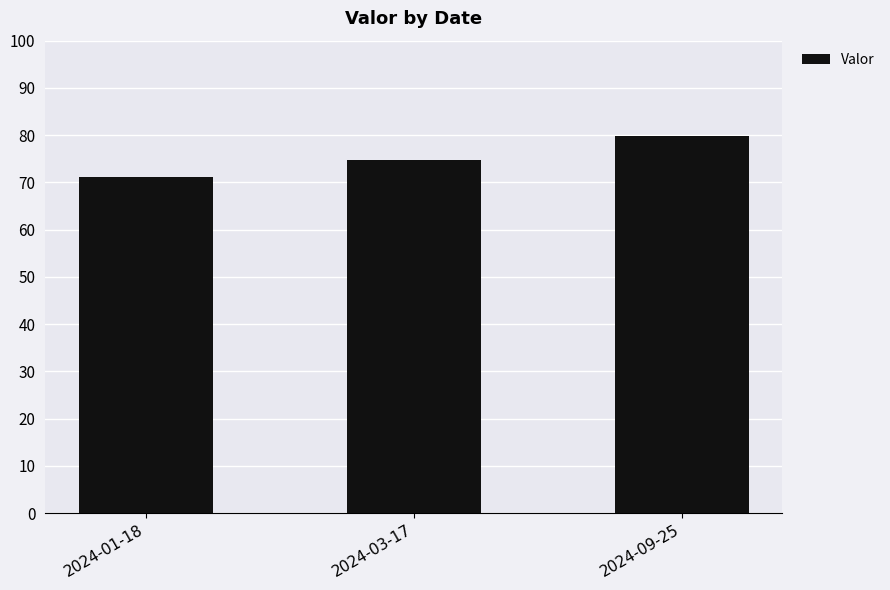

Reading left to right, what are all the values shown in this chart?

2024-01-18=71.1	2024-03-17=74.7	2024-09-25=79.9